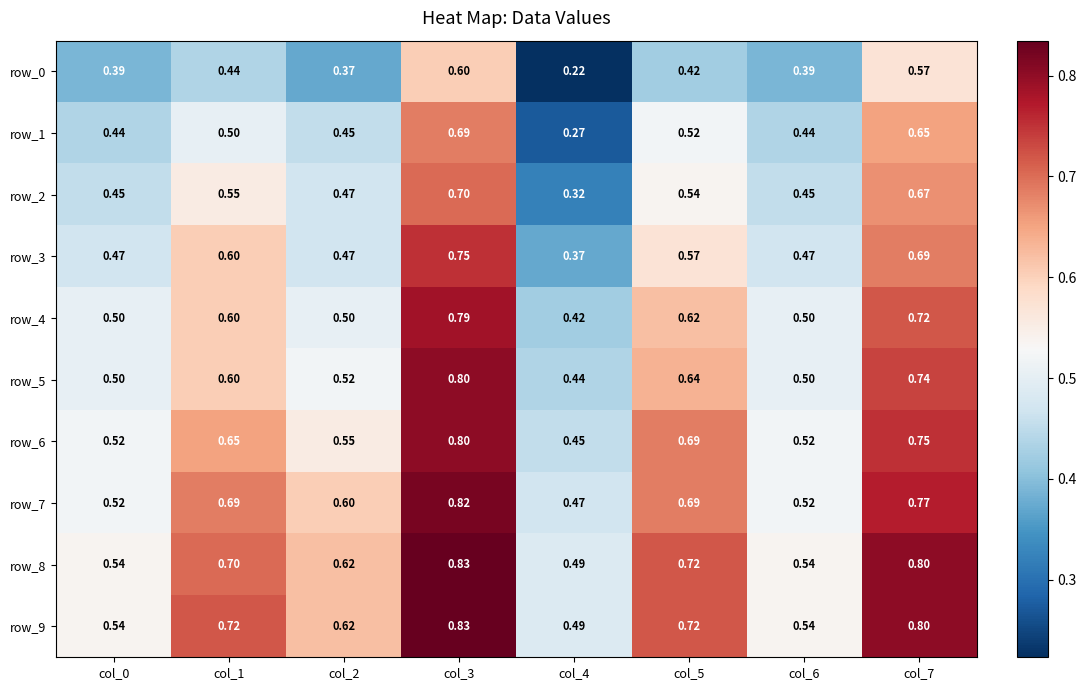

Count the number of data series in this chart.

10